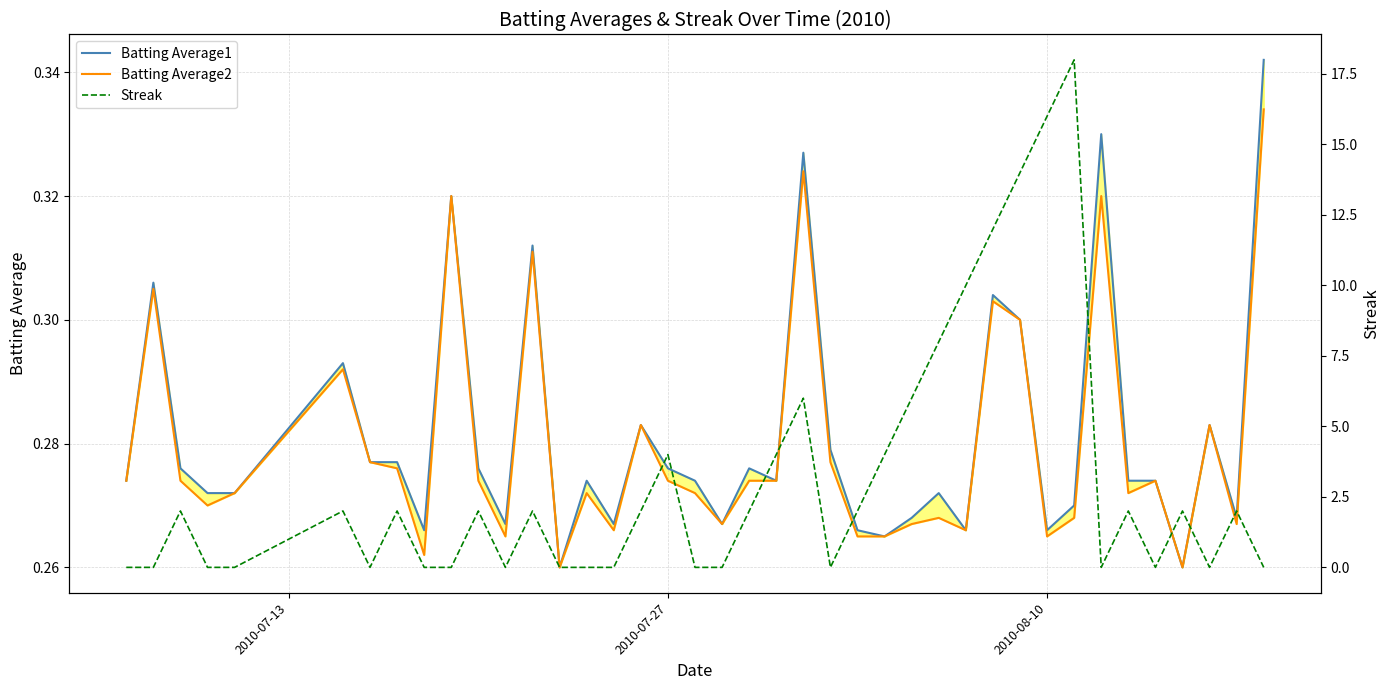

Reading left to right, extract all data points from this chart.

Batting Average1: 0.3	0.3	0.3	0.3	0.3	0.3	0.3	0.3	0.3	0.3	0.3	0.3	0.3	0.3	0.3	0.3	0.3	0.3	0.3	0.3	0.3	0.3	0.3	0.3	0.3	0.3	0.3	0.3	0.3	0.3	0.3	0.3	0.3	0.3	0.3	0.3	0.3	0.3	0.3	0.3
Batting Average2: 0.3	0.3	0.3	0.3	0.3	0.3	0.3	0.3	0.3	0.3	0.3	0.3	0.3	0.3	0.3	0.3	0.3	0.3	0.3	0.3	0.3	0.3	0.3	0.3	0.3	0.3	0.3	0.3	0.3	0.3	0.3	0.3	0.3	0.3	0.3	0.3	0.3	0.3	0.3	0.3
Streak: 0.0	0.0	2.0	0.0	0.0	2.0	0.0	2.0	0.0	0.0	2.0	0.0	2.0	0.0	0.0	0.0	2.0	4.0	0.0	0.0	2.0	4.0	6.0	0.0	2.0	4.0	6.0	8.0	10.0	12.0	14.0	16.0	18.0	0.0	2.0	0.0	2.0	0.0	2.0	0.0